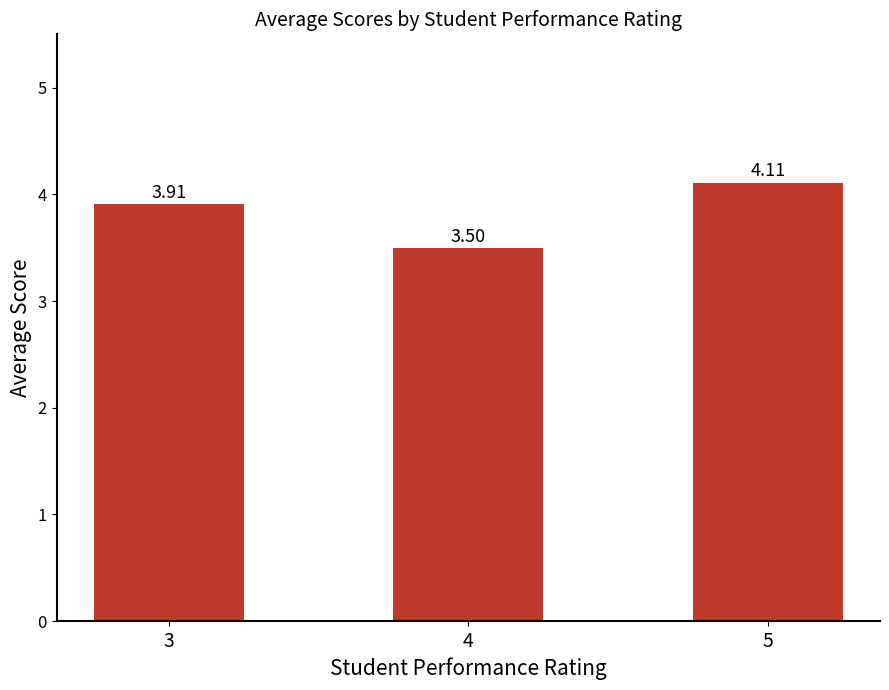

True or false: the data shows 3.5 at 4.

True